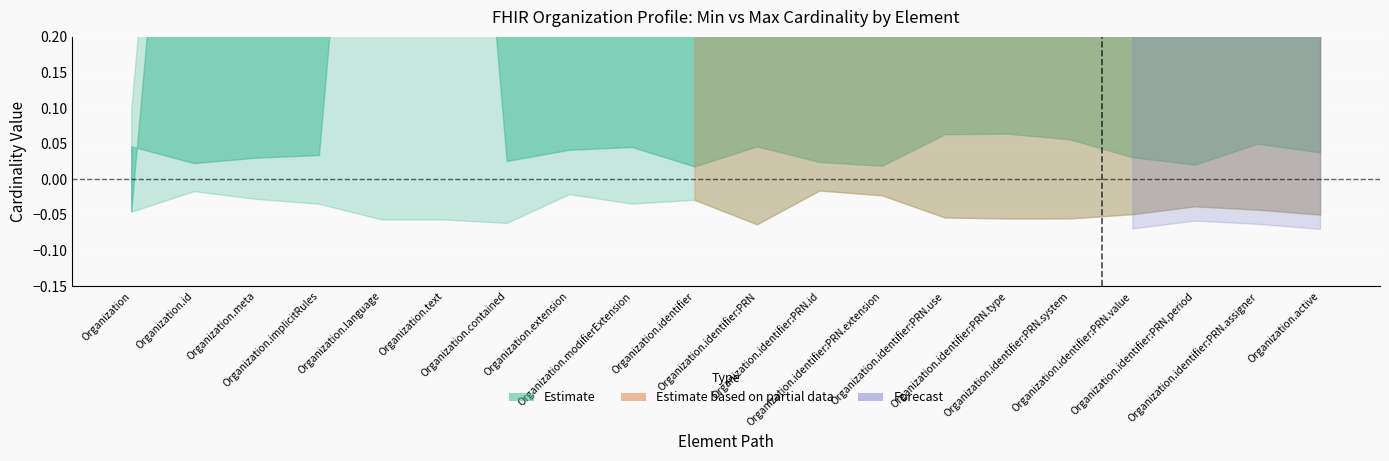

True or false: Base Max has a value of 0 at Organization.text.

False